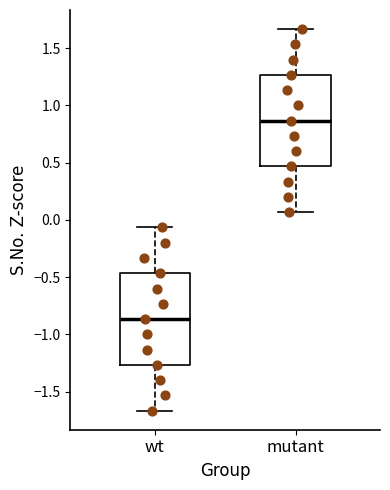

Reading left to right, read every box against the y-axis: the position of its median line, the range the box covers, and the ends of its whiskers. The values are not printed on the chart, so give them approximately, as read against the axis.

wt: median -0.85, box -1.25 to -0.45, whiskers -1.65 to -0.05
mutant: median 0.85, box 0.45 to 1.25, whiskers 0.05 to 1.65